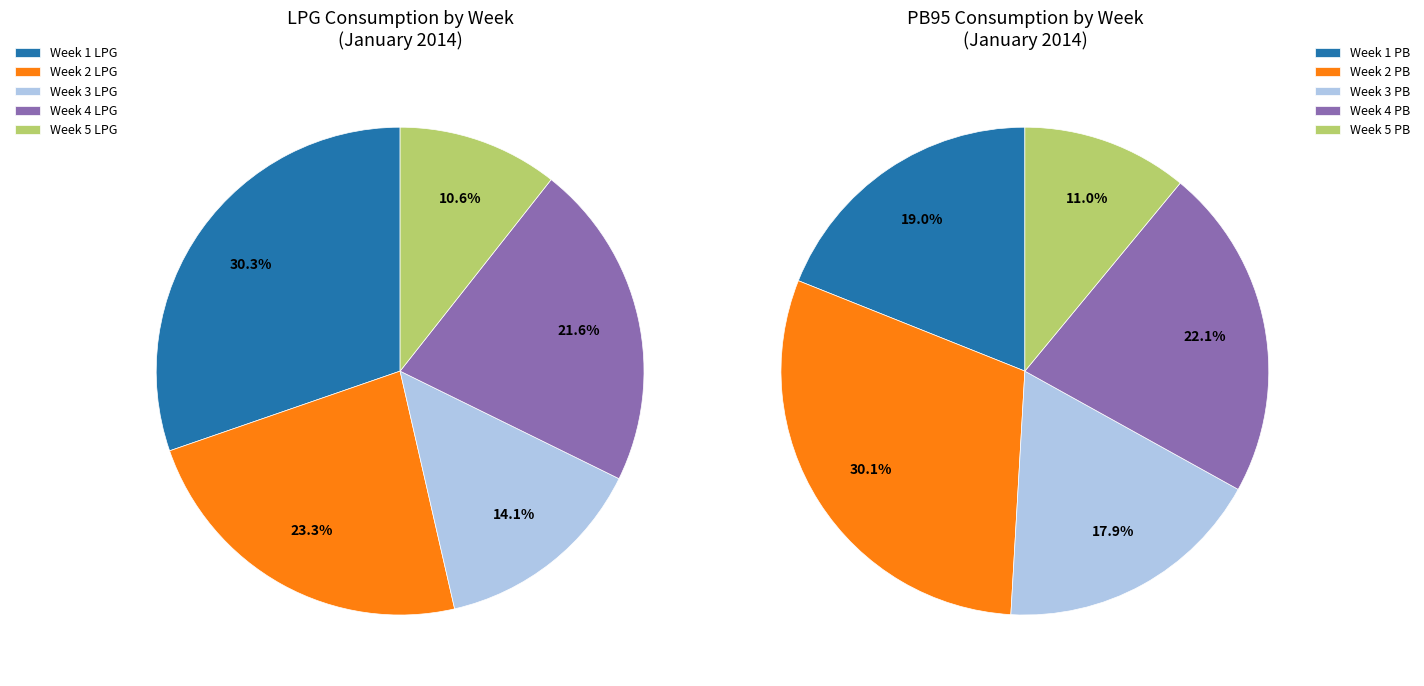

The 2014-01-16 slice represents 7% of the pie. True or false?

False